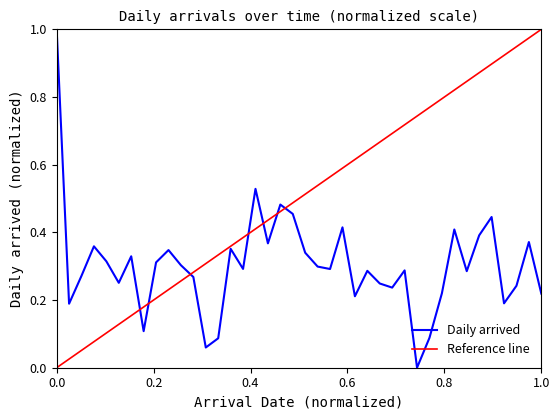

The value at 2015-09-23 is 0.2. True or false?

False